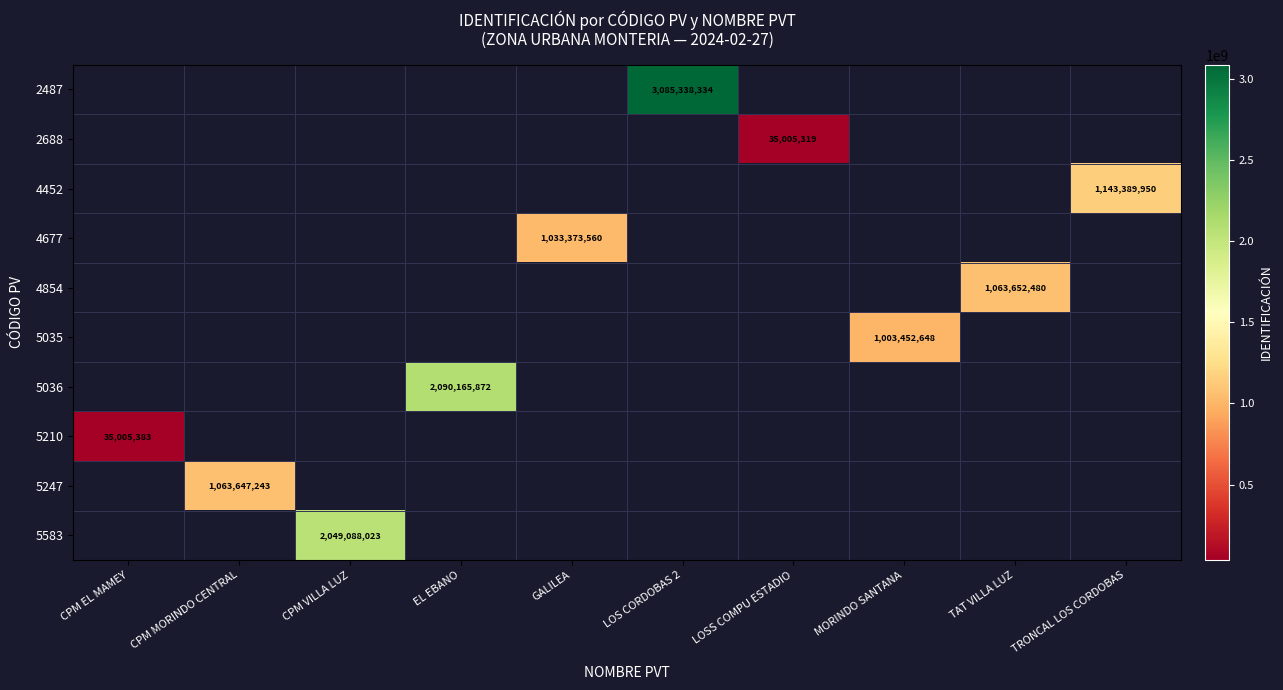

What is the maximum value shown in the chart?

3085338334.0